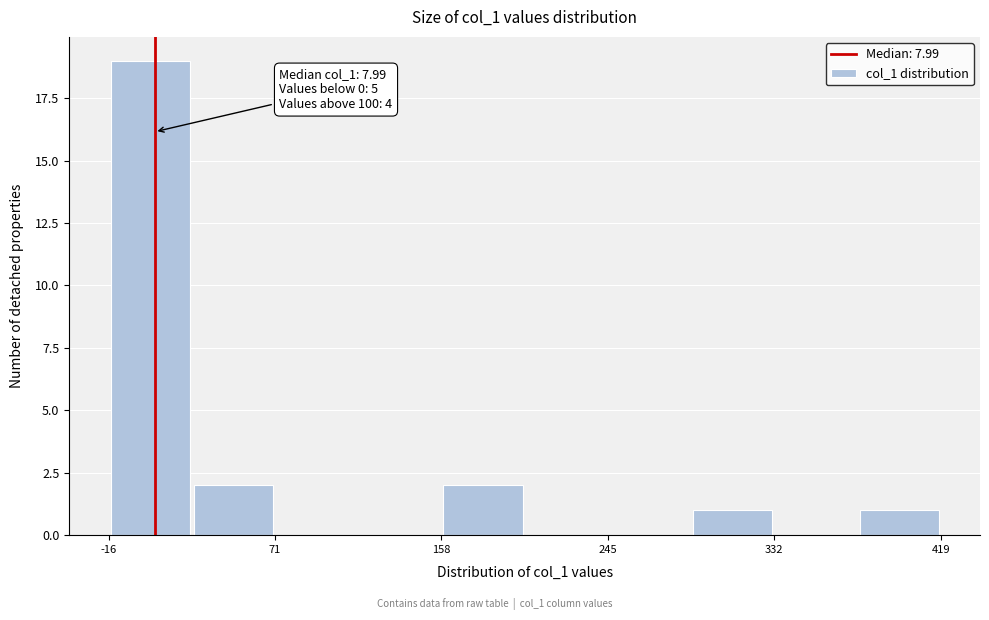

Over which range of the x-axis is the bar tallest?

-20 to 30